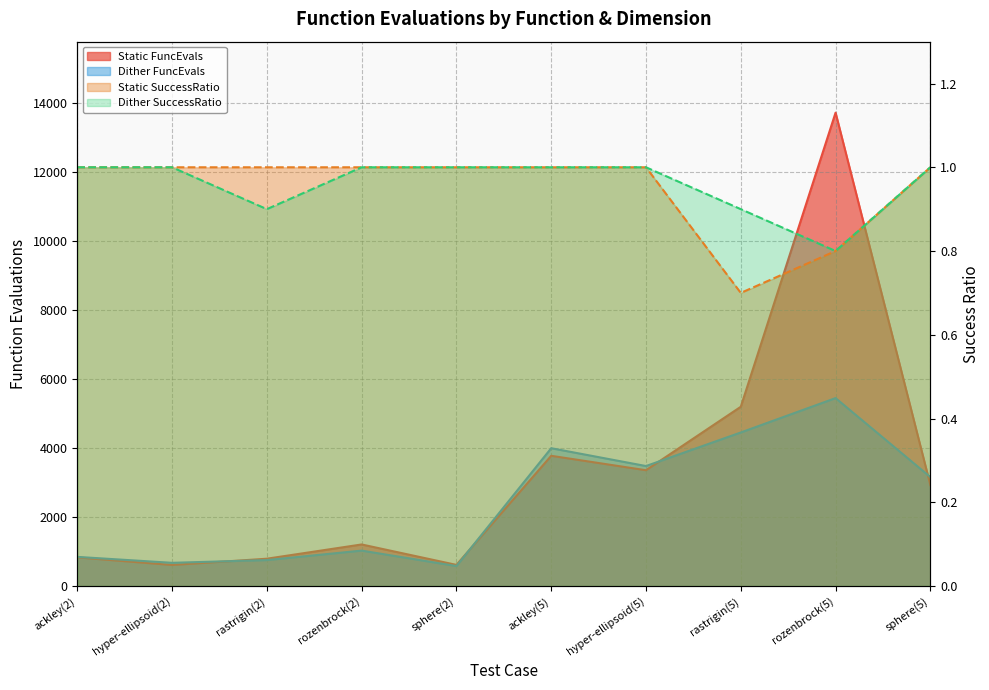

Reading left to right, transcribe all the data shown in this chart.

Static FuncEvals: ackley(2)=830.0	hyper-ellipsoid(2)=609.0	rastrigin(2)=791.0	rozenbrock(2)=1204.0	sphere(2)=612.0	ackley(5)=3773.0	hyper-ellipsoid(5)=3355.0	rastrigin(5)=5194.0	rozenbrock(5)=13716.0	sphere(5)=2926.0
Dither FuncEvals: ackley(2)=844.0	hyper-ellipsoid(2)=672.0	rastrigin(2)=751.0	rozenbrock(2)=1026.0	sphere(2)=578.0	ackley(5)=3993.0	hyper-ellipsoid(5)=3476.0	rastrigin(5)=4449.0	rozenbrock(5)=5445.0	sphere(5)=3157.0
Static SuccessRatio: ackley(2)=1.0	hyper-ellipsoid(2)=1.0	rastrigin(2)=1.0	rozenbrock(2)=1.0	sphere(2)=1.0	ackley(5)=1.0	hyper-ellipsoid(5)=1.0	rastrigin(5)=0.7	rozenbrock(5)=0.8	sphere(5)=1.0
Dither SuccessRatio: ackley(2)=1.0	hyper-ellipsoid(2)=1.0	rastrigin(2)=0.9	rozenbrock(2)=1.0	sphere(2)=1.0	ackley(5)=1.0	hyper-ellipsoid(5)=1.0	rastrigin(5)=0.9	rozenbrock(5)=0.8	sphere(5)=1.0